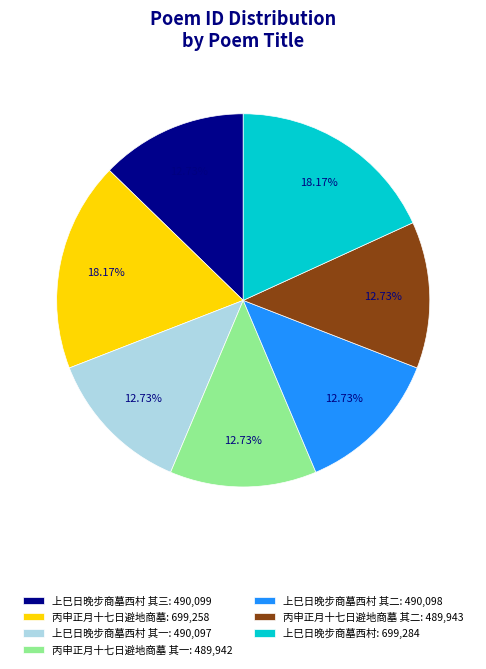

What is the ratio of the value at 丙申正月十七日避地商墓 其二: 489,943 to the value at 丙申正月十七日避地商墓: 699,258?

0.7